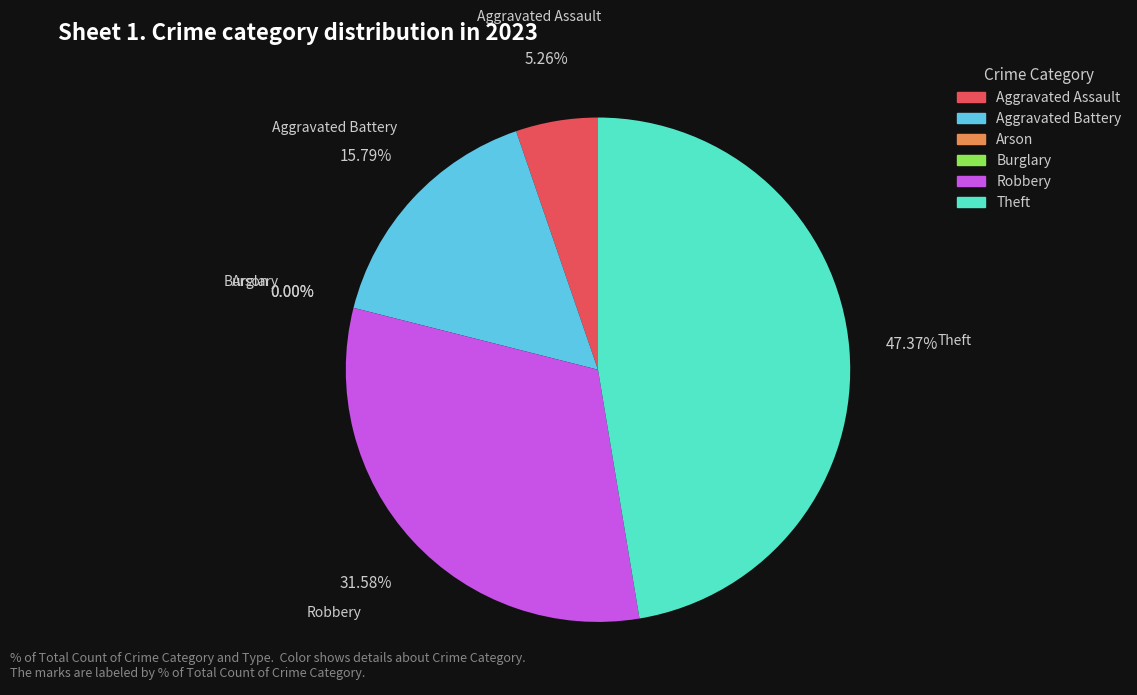

Which slice is the smallest?

Arson